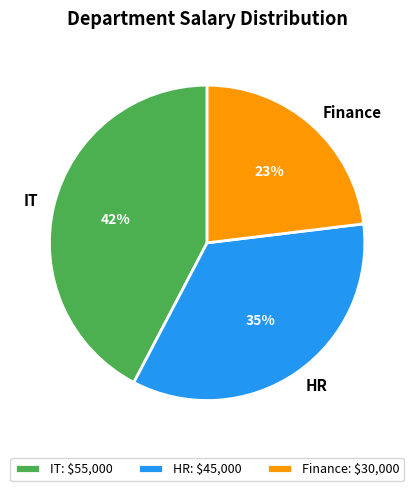

To the nearest percent, what is the difference between the largest and smallest slice percentages?

19%